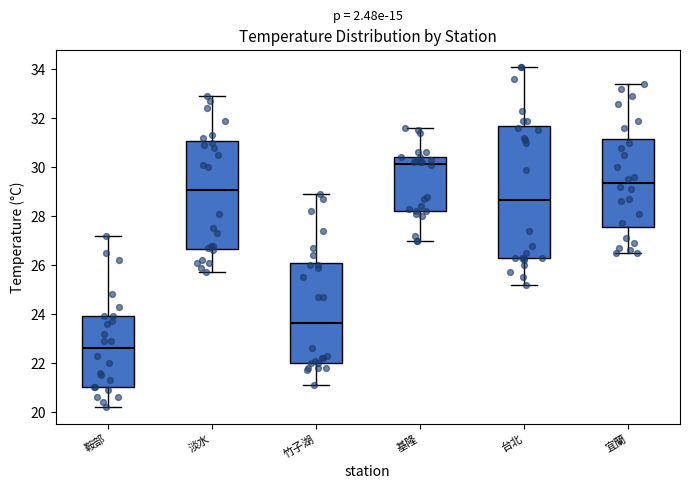

Which box has the highest median line?

基隆